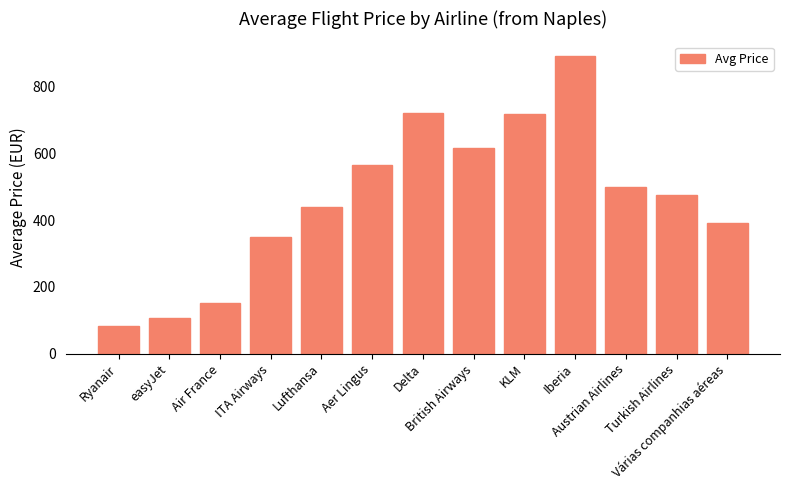

How many data points are less than 474?

6